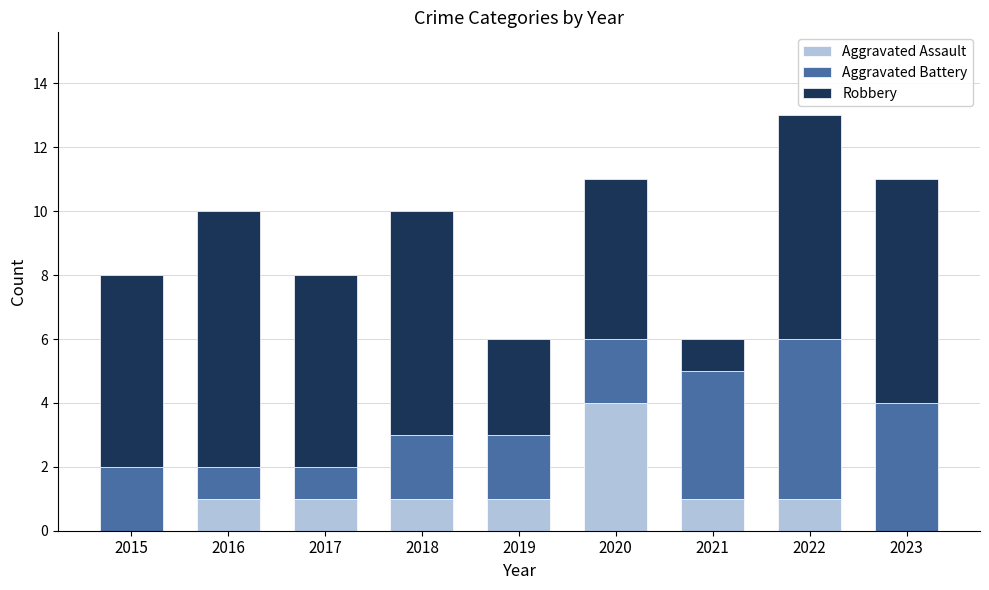

Is it true that Aggravated Assault equals -1 at 2023?

False